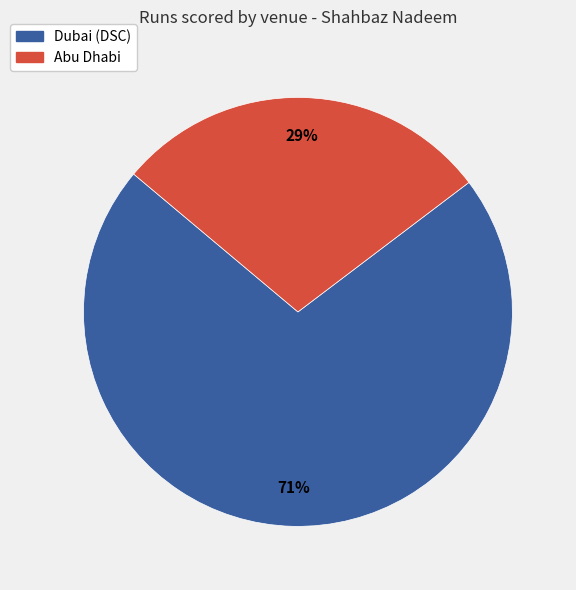

The Dubai (DSC) slice represents 84% of the pie. True or false?

False